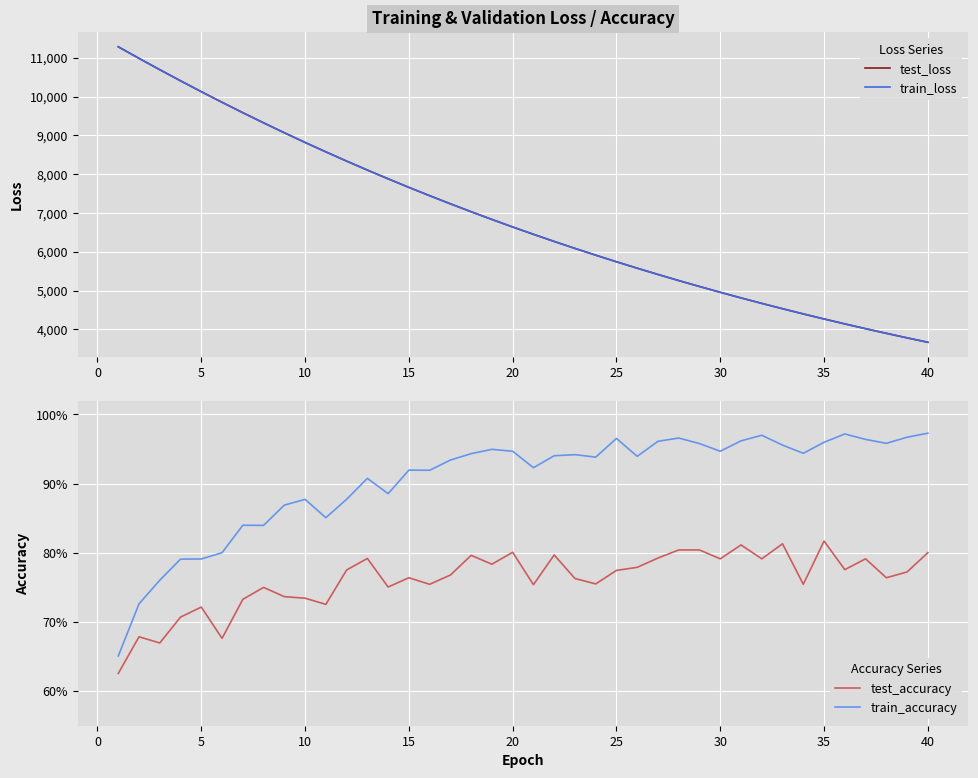

What is the value of the test_accuracy point at the 5th from the left?

0.7